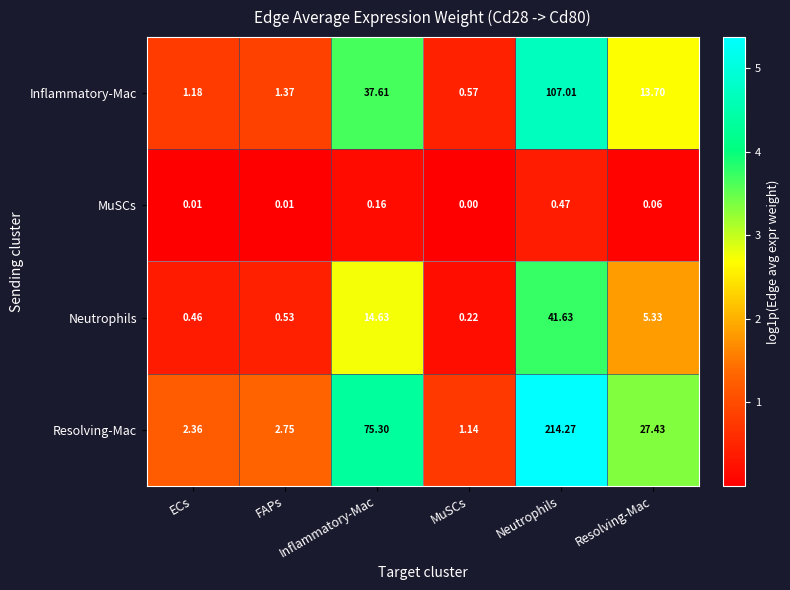

Which category has the highest value across all series?

Neutrophils